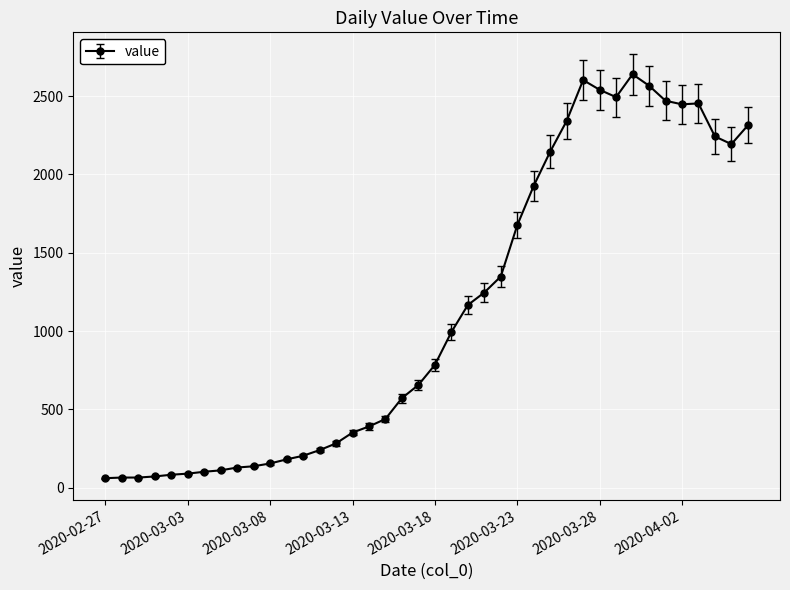

Does the chart display data point markers on the line(s)?

Yes